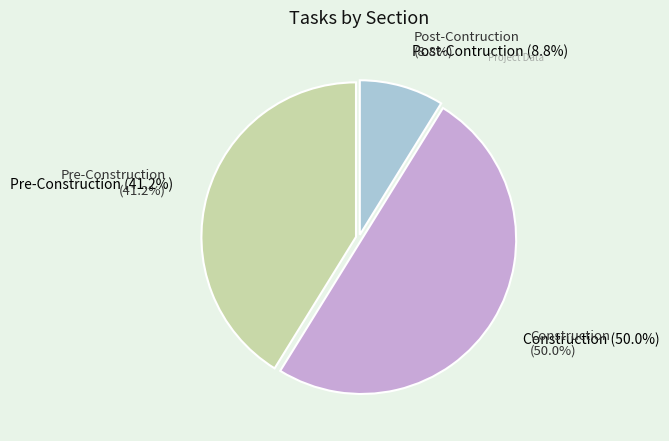

What is the change in value from Pre-Construction to Construction?

+3